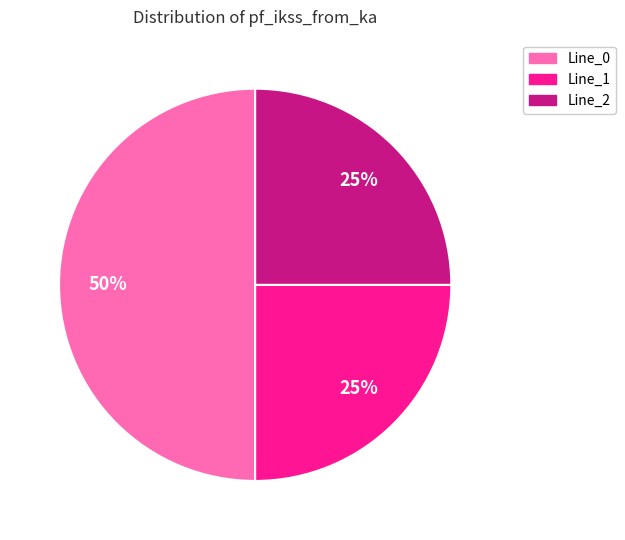

To the nearest percent, what is the difference between the largest and smallest slice percentages?

25%